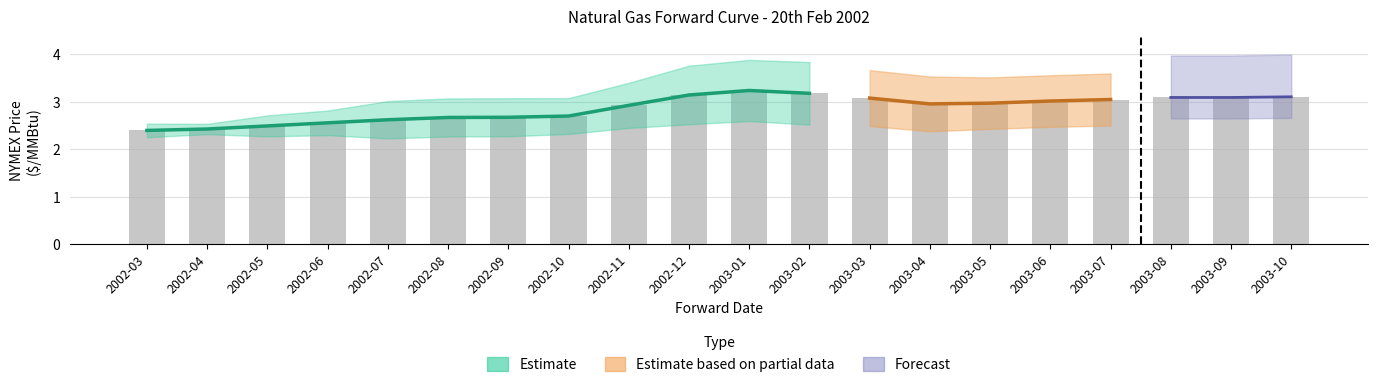

True or false: the data shows 3.1 at 2002-12.

True